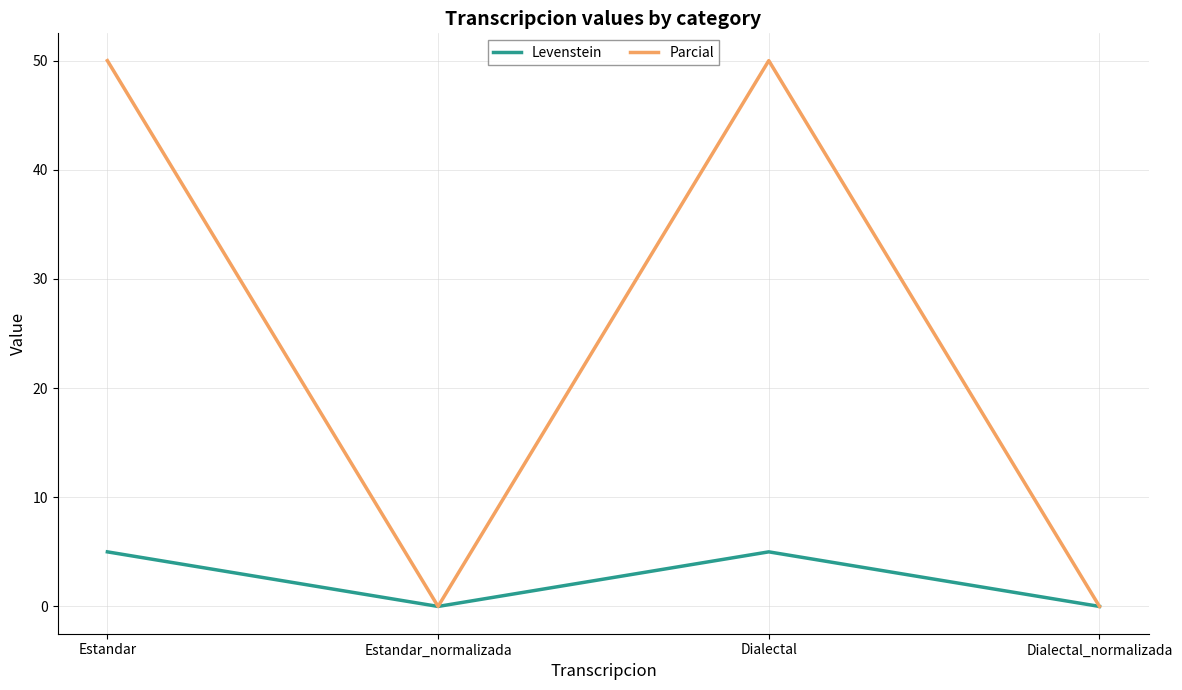

At which label does Levenstein first exceed 5?

Estandar